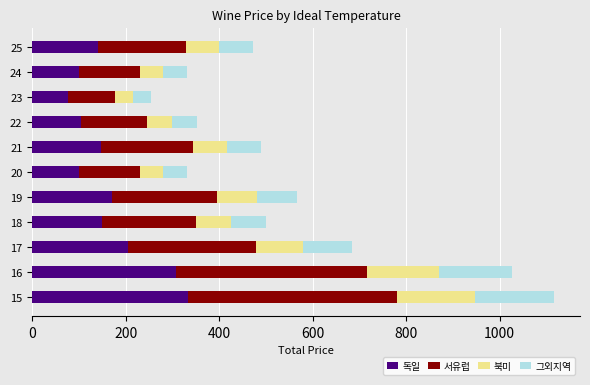

Count the number of categories in the chart.

11